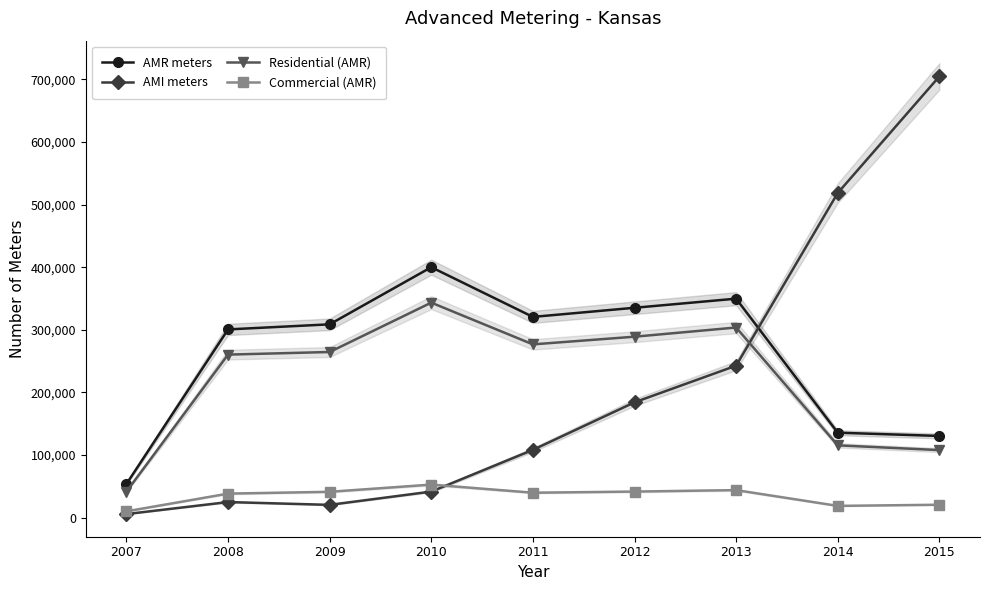

What is the total value across all series at 2013?

940601